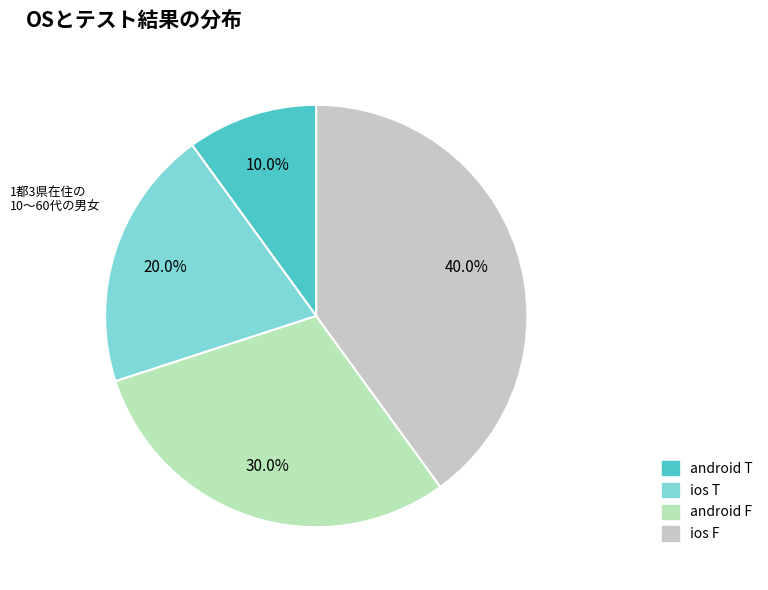

What is the smallest slice in the pie chart?

android T